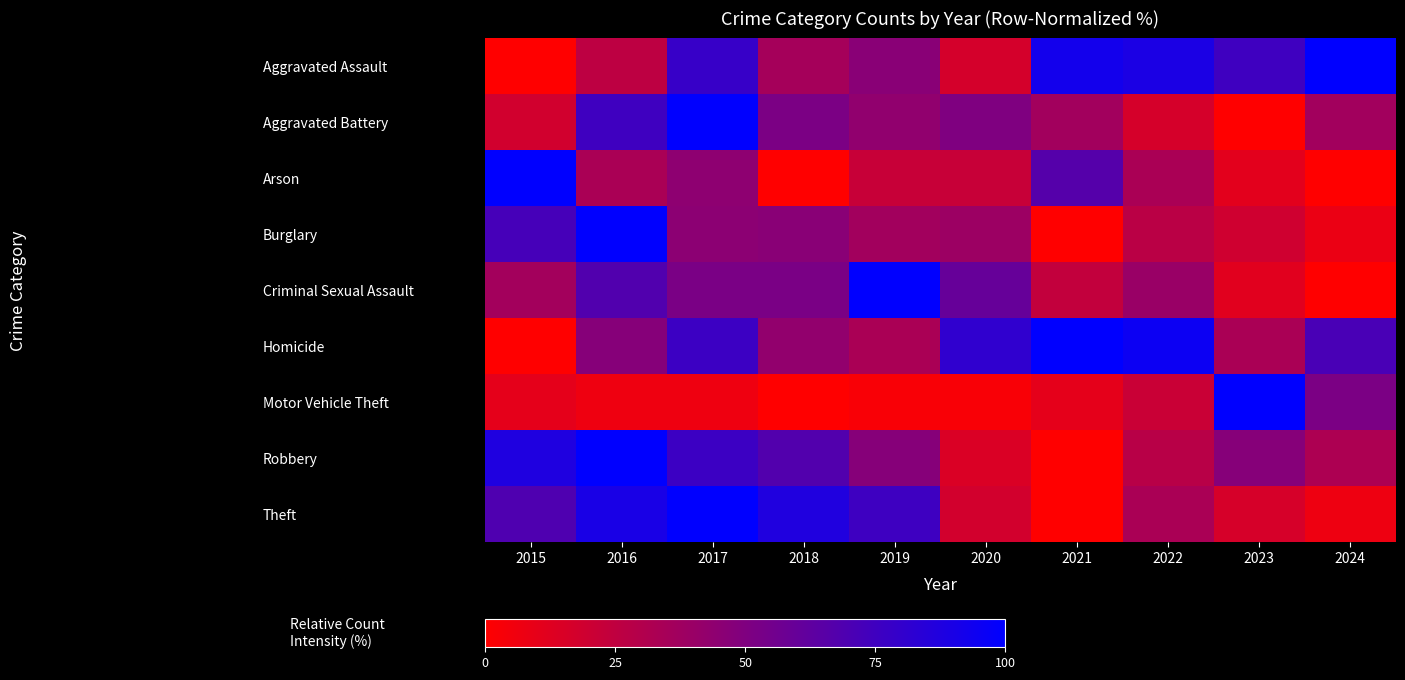

Between 2018 and 2021, which series saw the biggest shift?

Theft